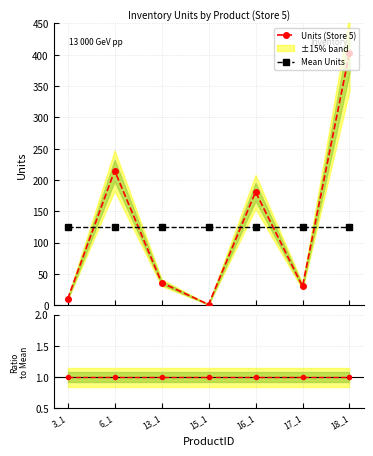

What is the average value of the Units (Store 5) series?

125.1